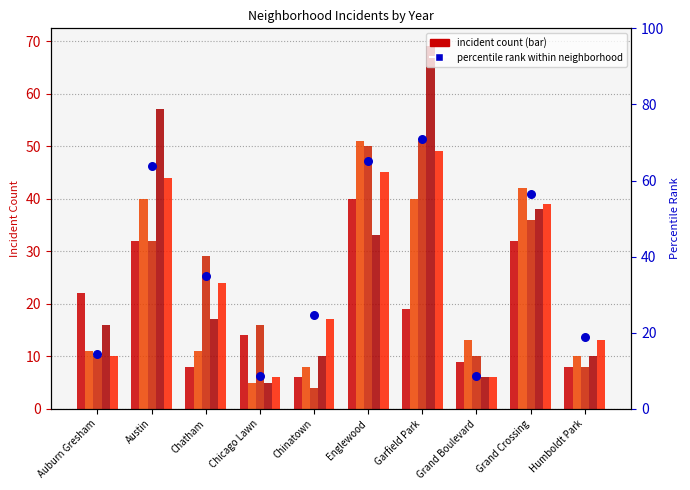

What is the total value across all series at Chicago Lawn?

54.7